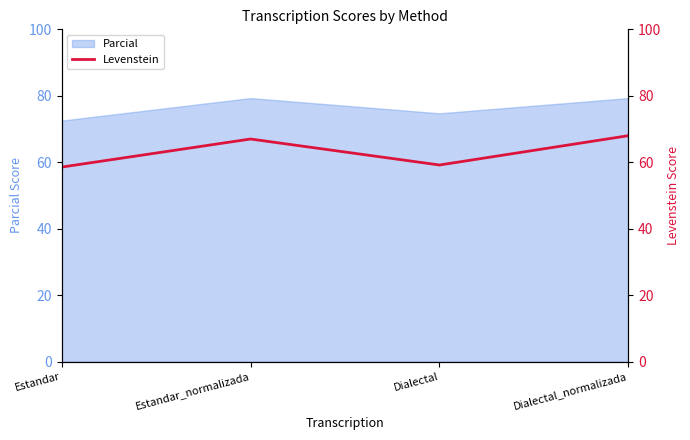

List the labels in order of value, smallest first.

Estandar, Dialectal, Estandar_normalizada, Dialectal_normalizada